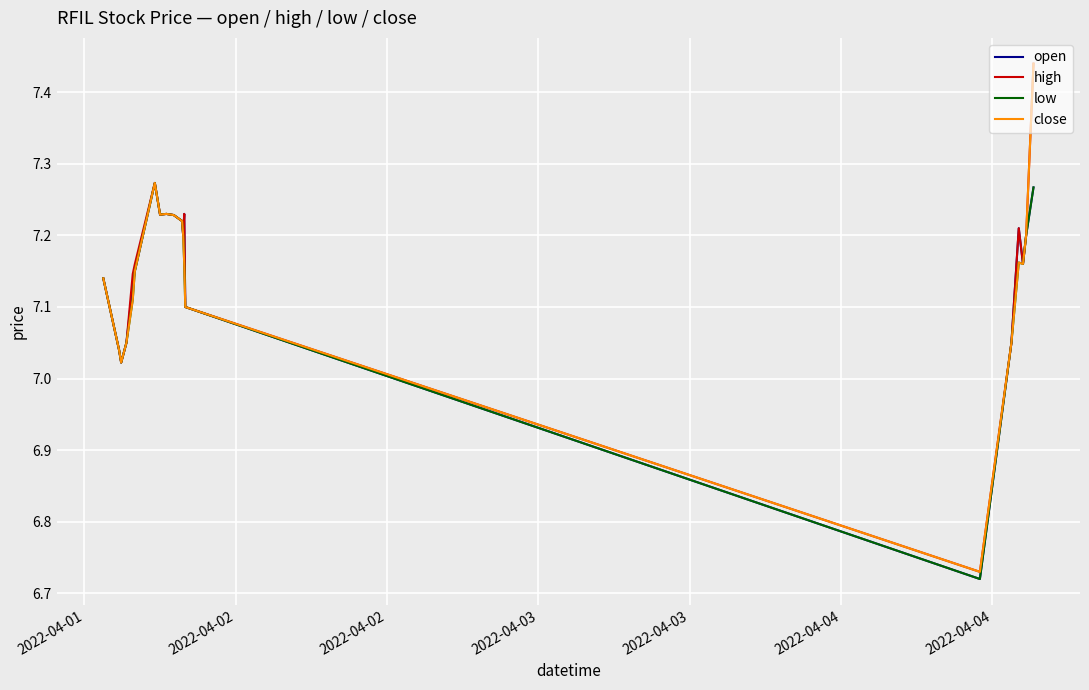

At which label does open reach its peak?

2022-04-04